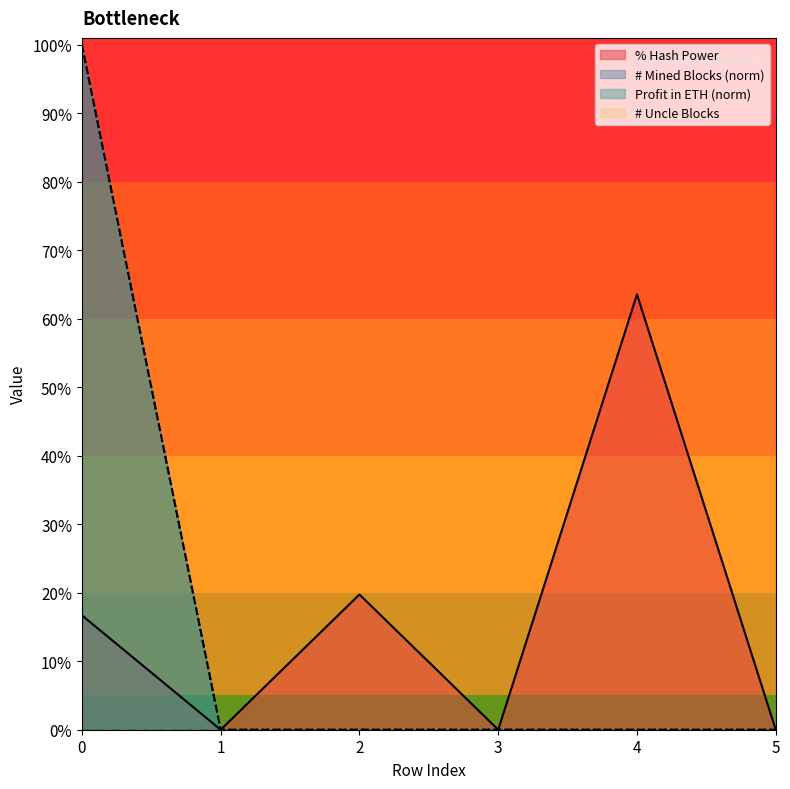

In % Hash Power, how many points are higher than both neighbors (excluding endpoints)?

2